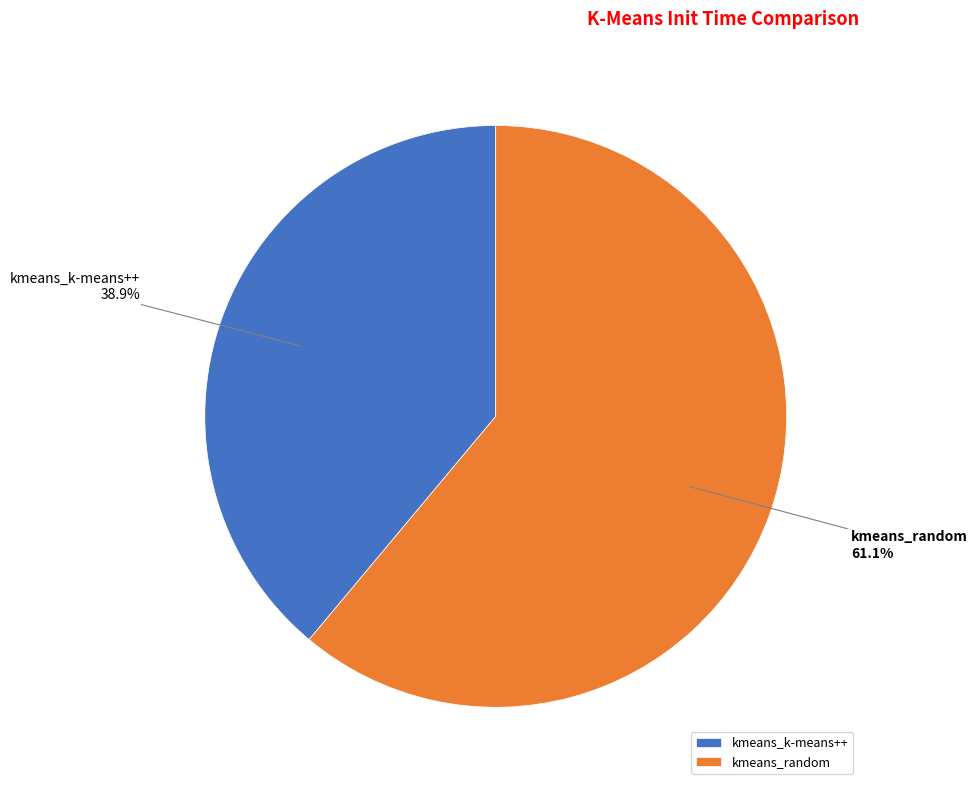

Which slice is the largest?

kmeans_random